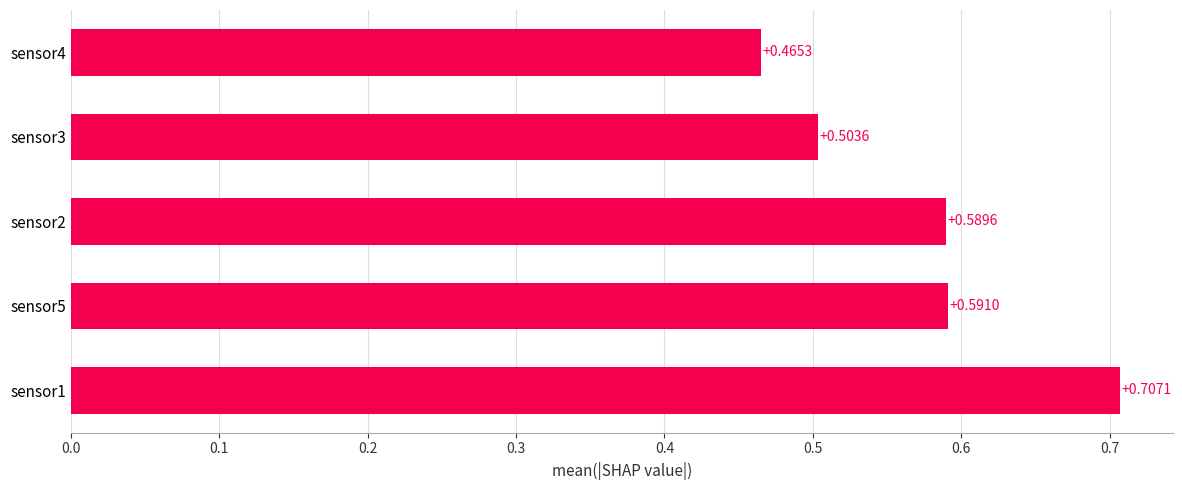

Which has a higher value, sensor1 or sensor2?

sensor1